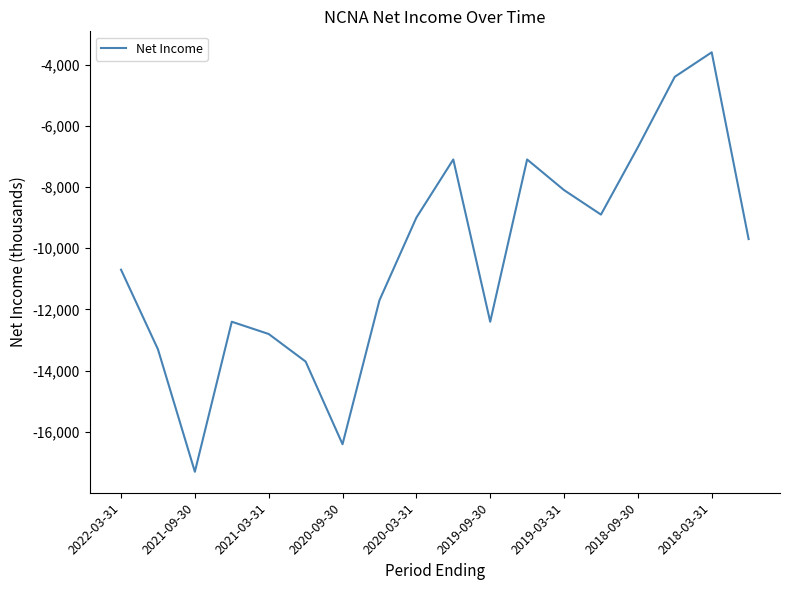

What is the difference between the maximum and minimum values?

13700